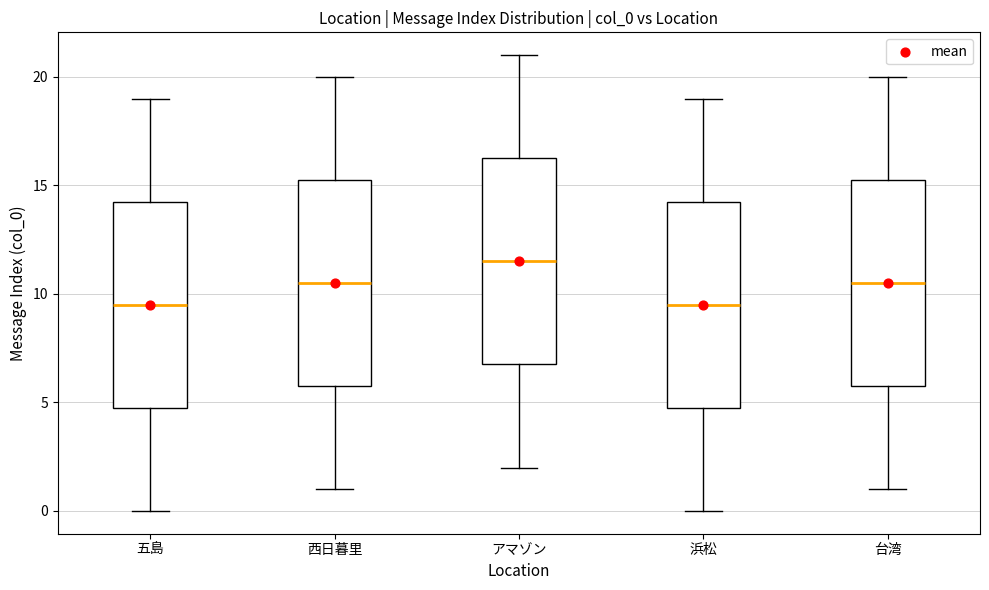

Reading left to right, read every box against the y-axis: the position of its median line, the range the box covers, and the ends of its whiskers. The values are not printed on the chart, so give them approximately, as read against the axis.

五島: median 9.5, box 5.0 to 14.5, whiskers 0.0 to 19.0
西日暮里: median 10.5, box 6.0 to 15.5, whiskers 1.0 to 20.0
アマゾン: median 11.5, box 7.0 to 16.5, whiskers 2.0 to 21.0
浜松: median 9.5, box 5.0 to 14.5, whiskers 0.0 to 19.0
台湾: median 10.5, box 6.0 to 15.5, whiskers 1.0 to 20.0